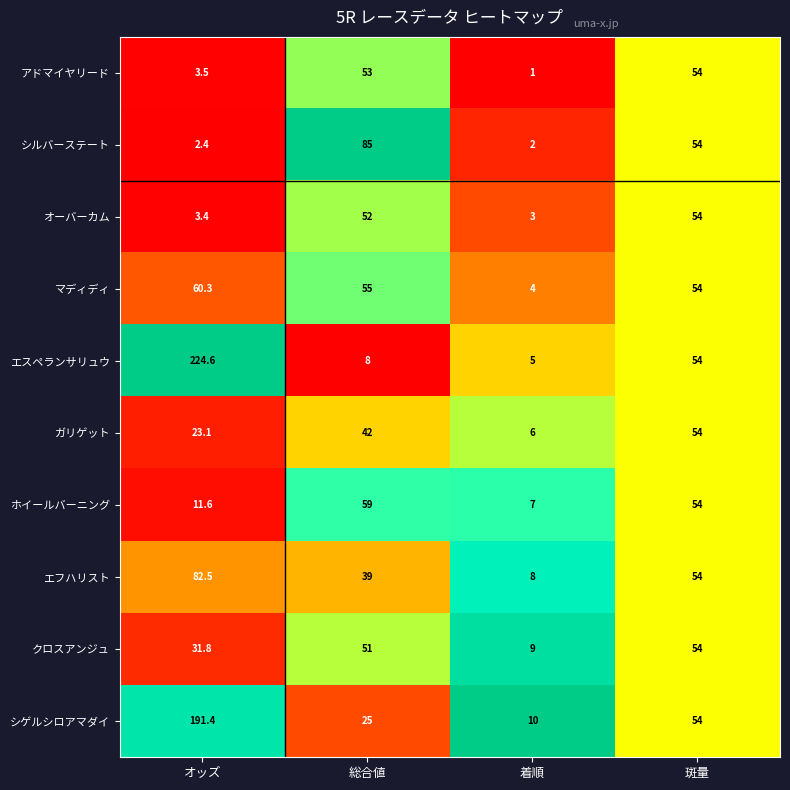

At which category is the sum across all series the highest?

オッズ